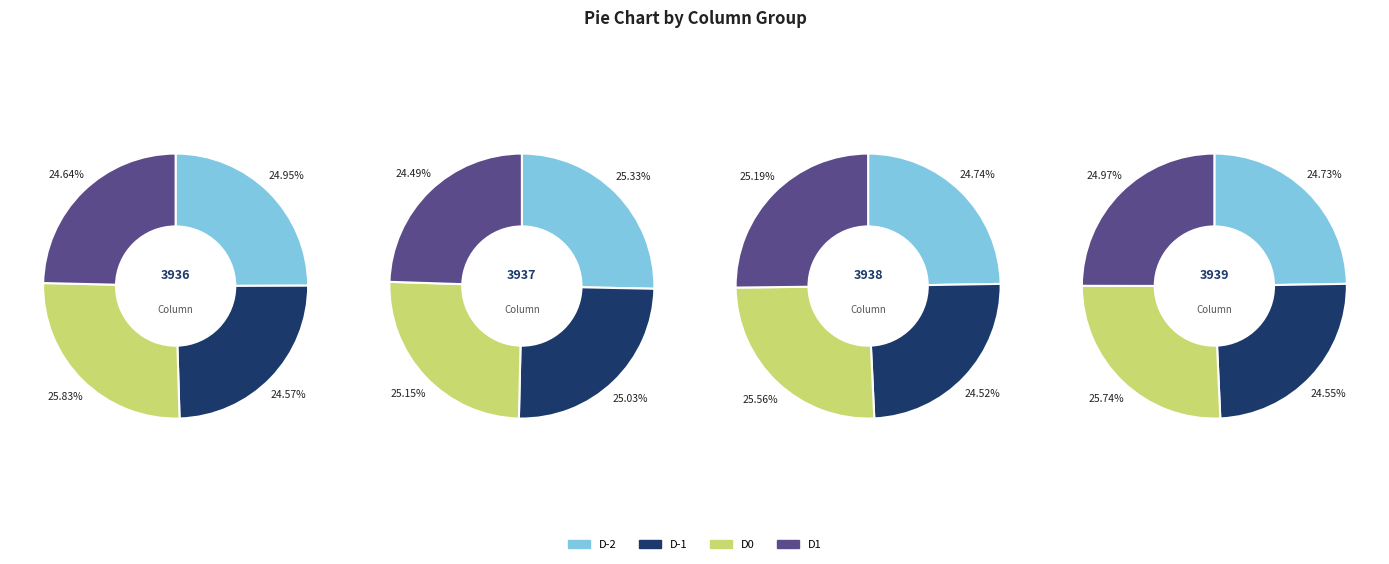

Which series has the widest spread of values?

3936